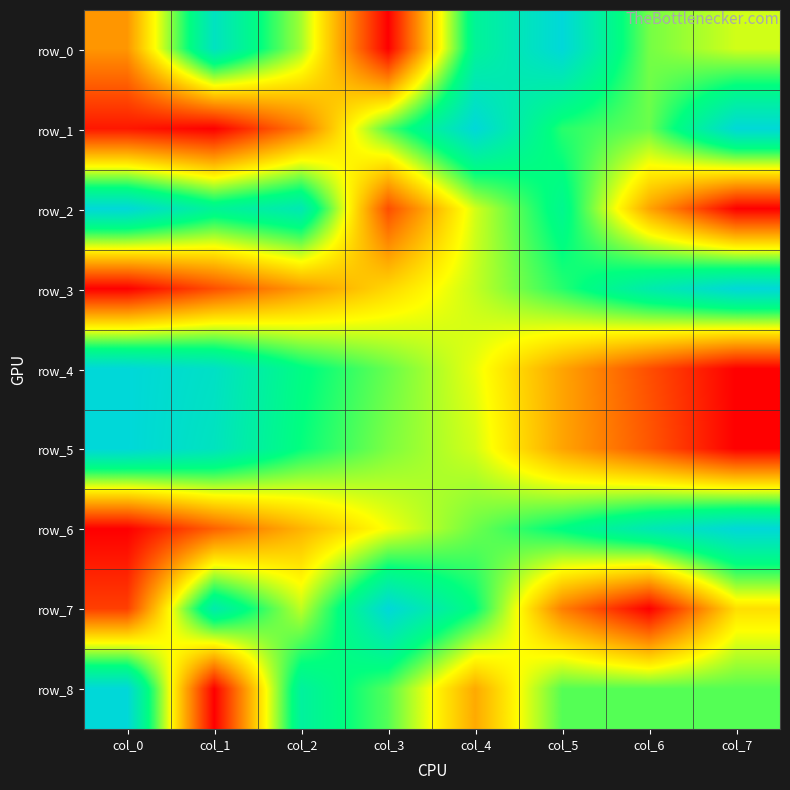

Which series has the largest range (max minus min)?

row_0